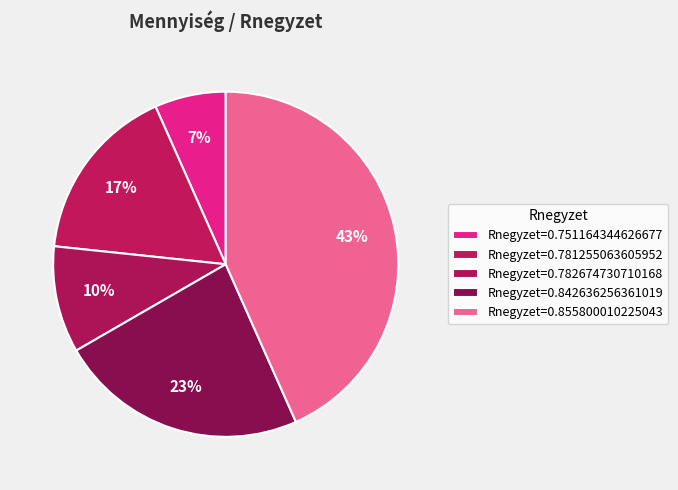

Count the number of slices in the pie.

5